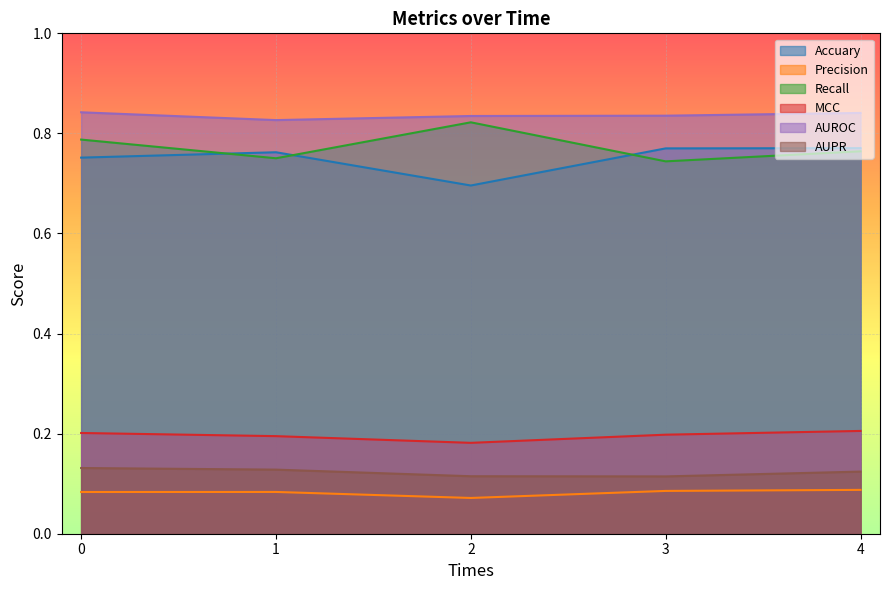

How many interior local peaks does the Precision series have?

1